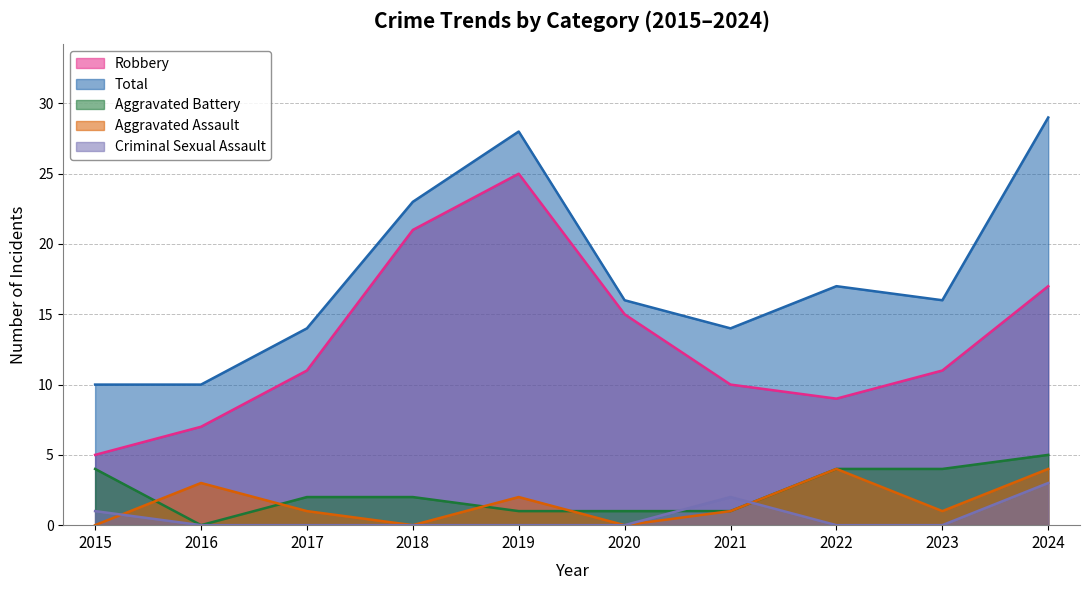

What is the approximate value of Robbery at 2021?

10